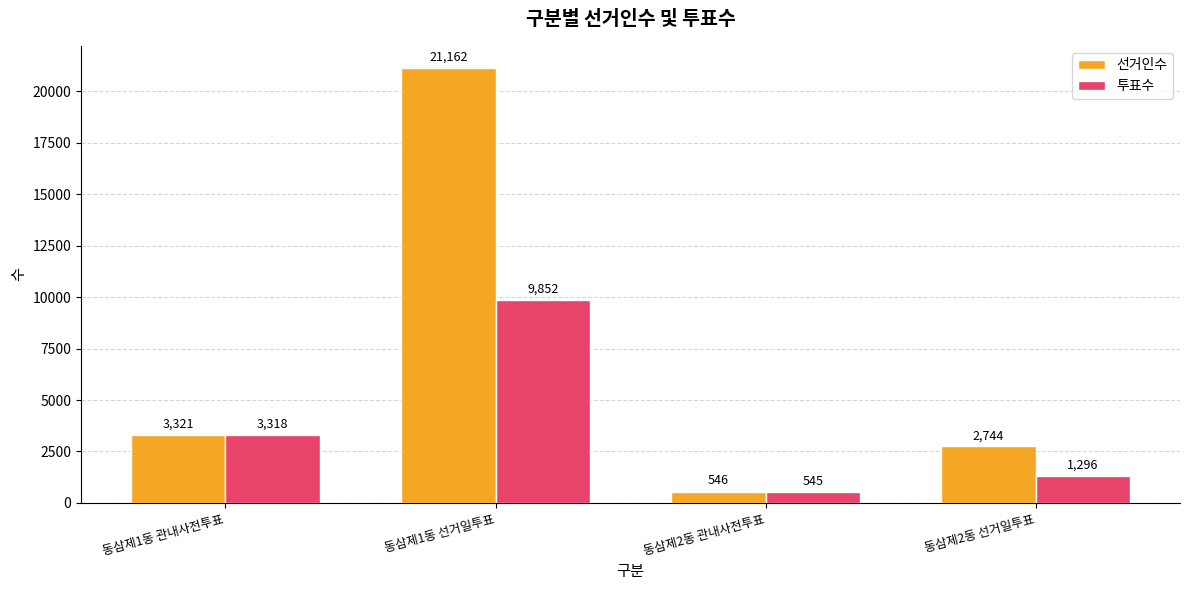

What is the maximum value for 선거인수?

21162